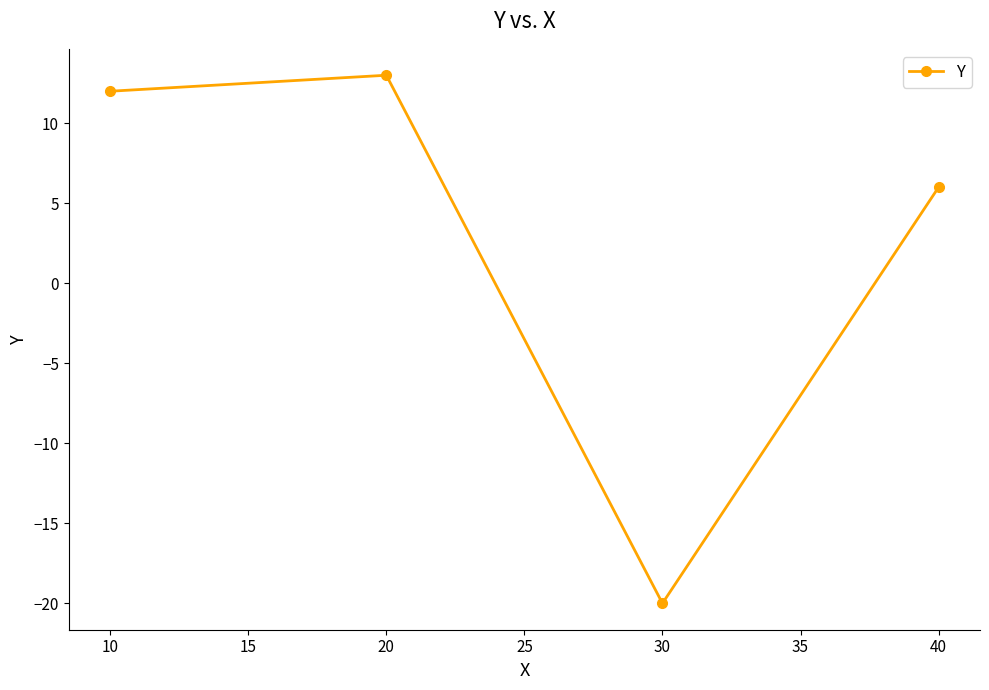

What is the change in value from 20 to 30?

-33